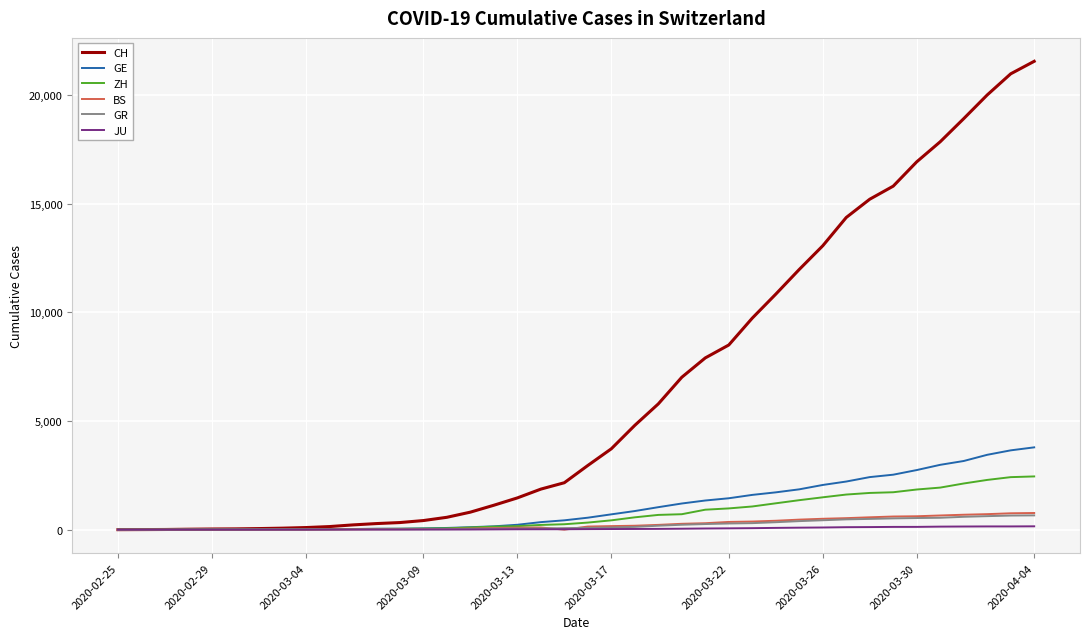

Which series has the largest total across all categories?

CH